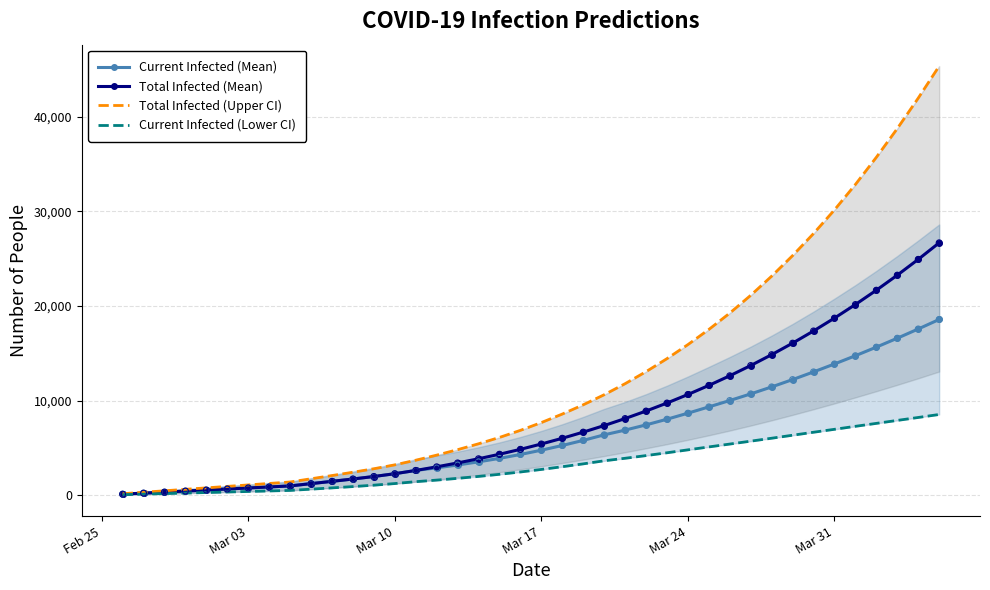

Which series has the largest total across all categories?

Total Infected (Upper CI)